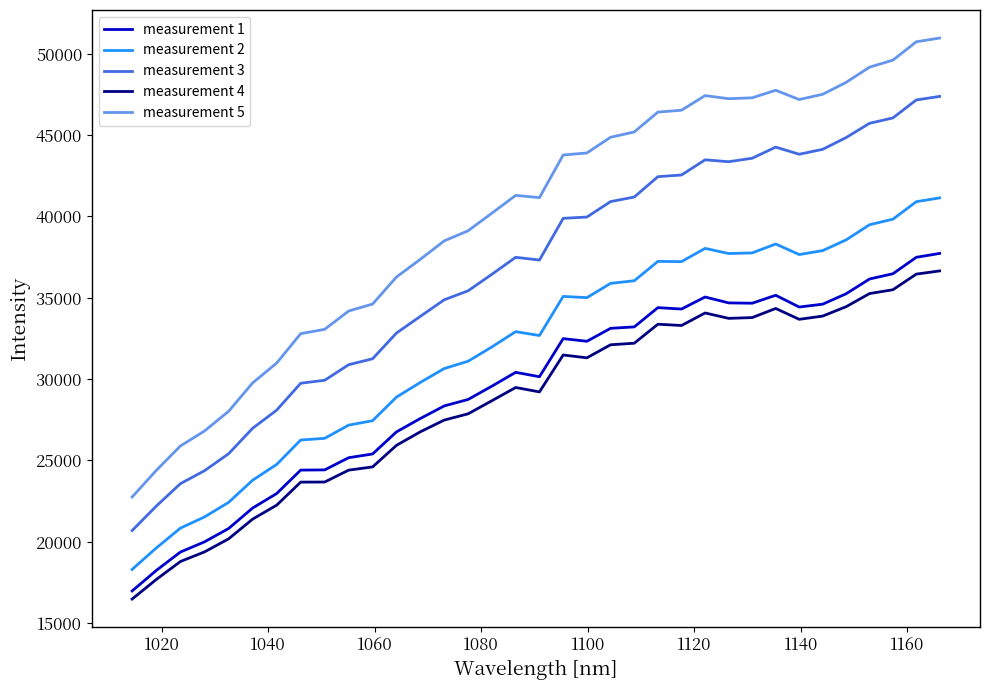

What is the minimum value shown in the chart?

16482.0